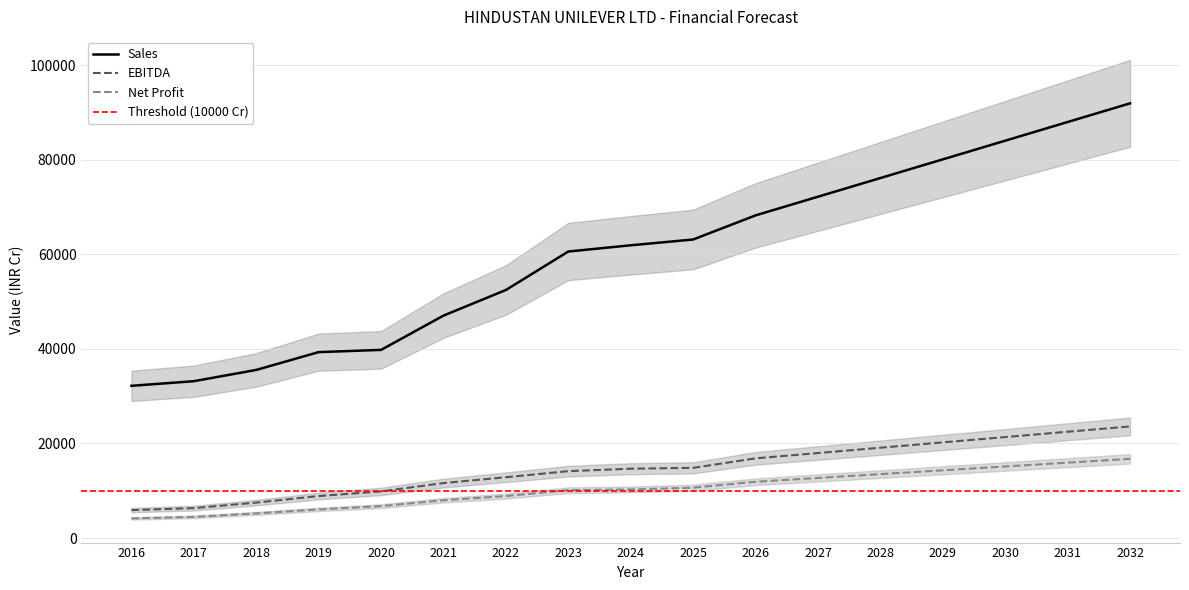

What is the minimum value for EBITDA?

5910.0